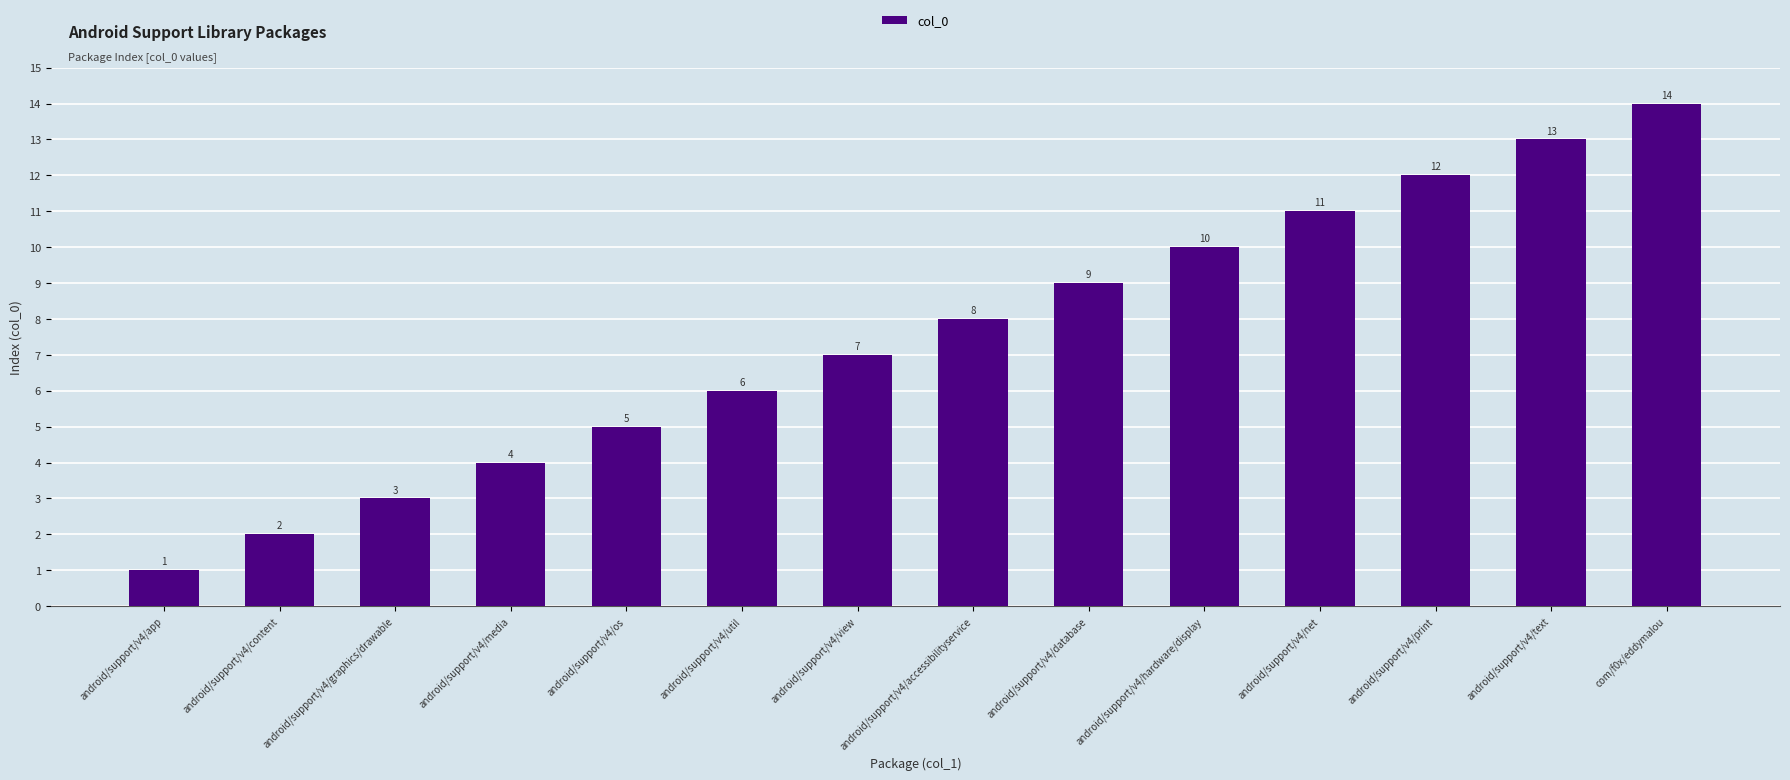

What is the value of the 13th bar from the left?

13